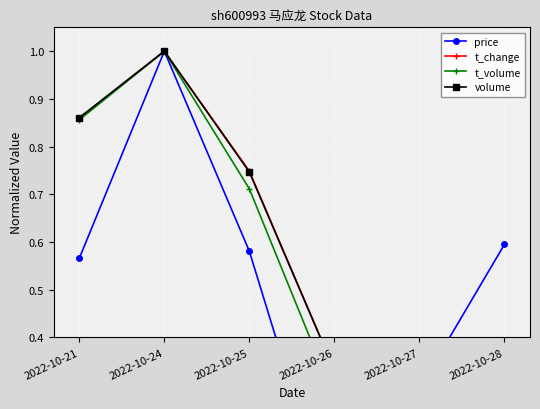

True or false: t_change and price intersect in this chart.

True